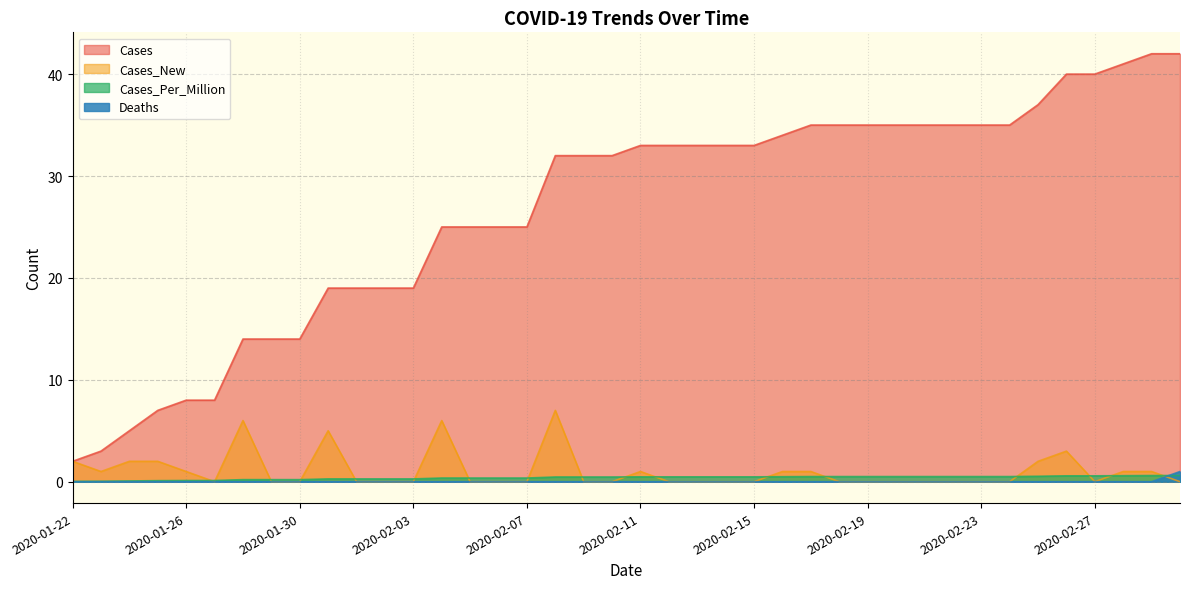

True or false: Cases_Per_Million and Deaths intersect in this chart.

True